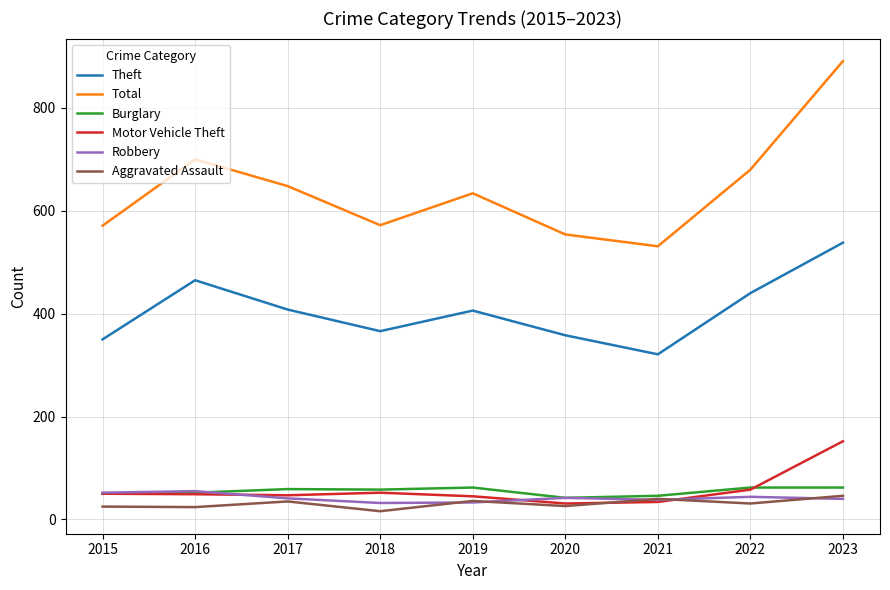

What is the average value of the Theft series?

406